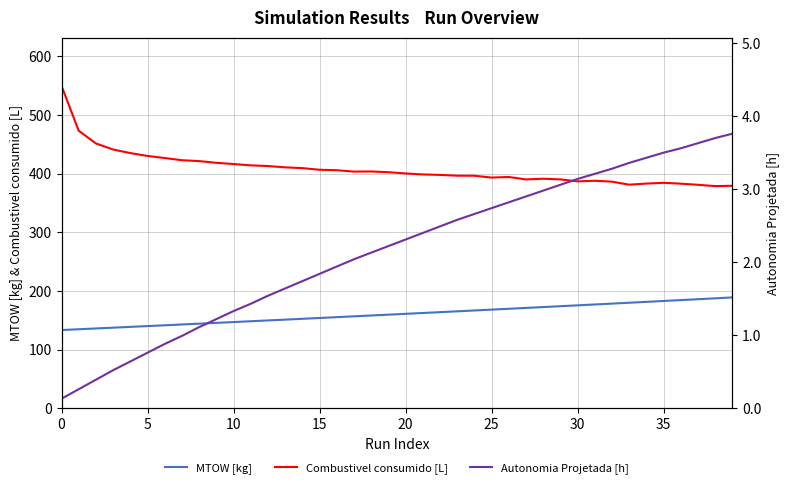

Is this an area chart (filled region under the line)?

No